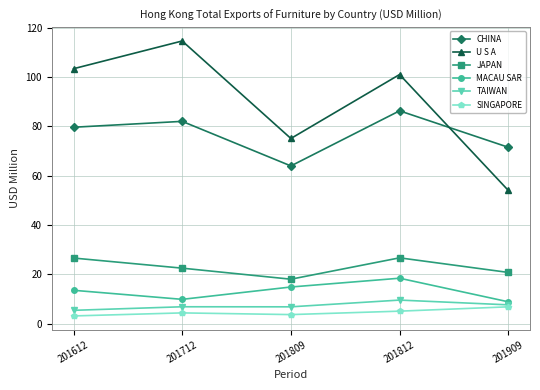

What is the highest value of the CHINA series?

86.3